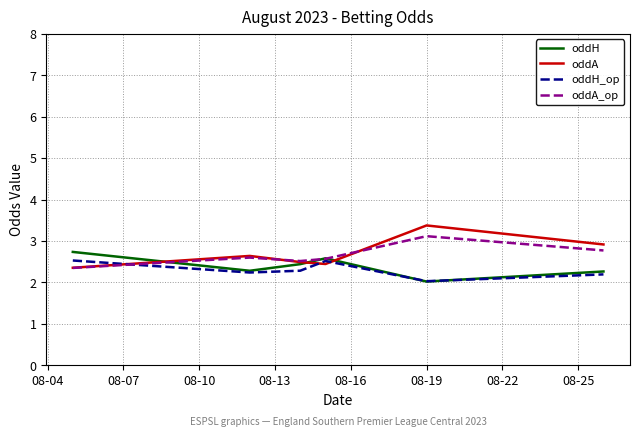

What is the smallest value displayed?

2.0